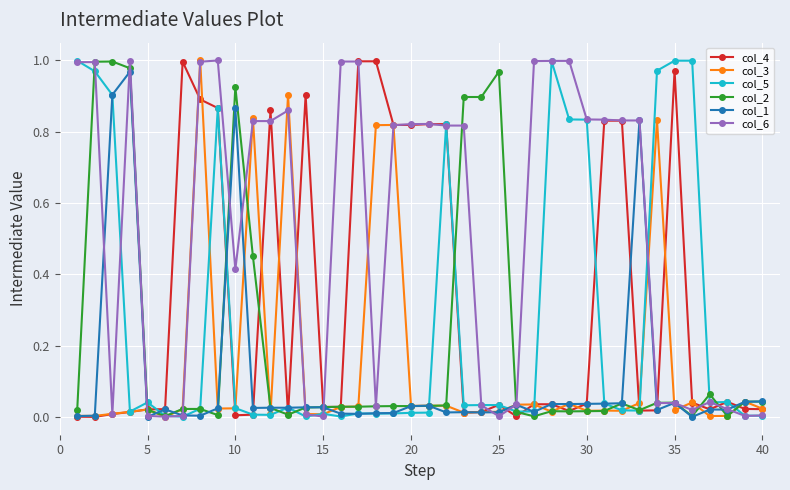

Which series has the largest total across all categories?

col_6